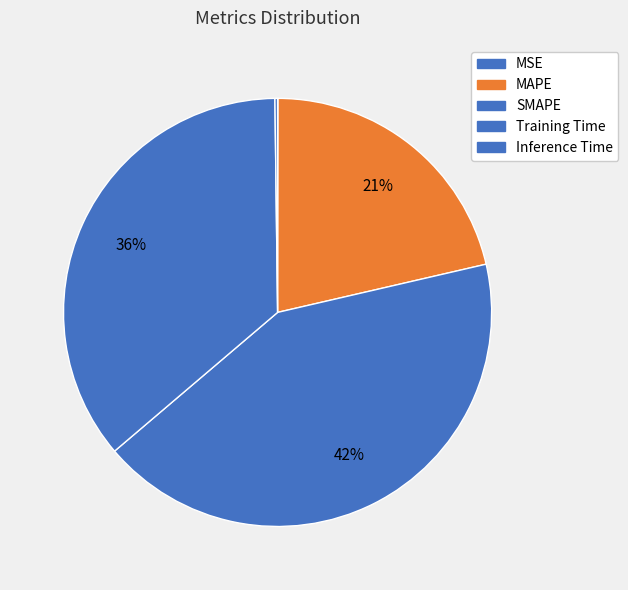

How many slices are in this pie chart?

5